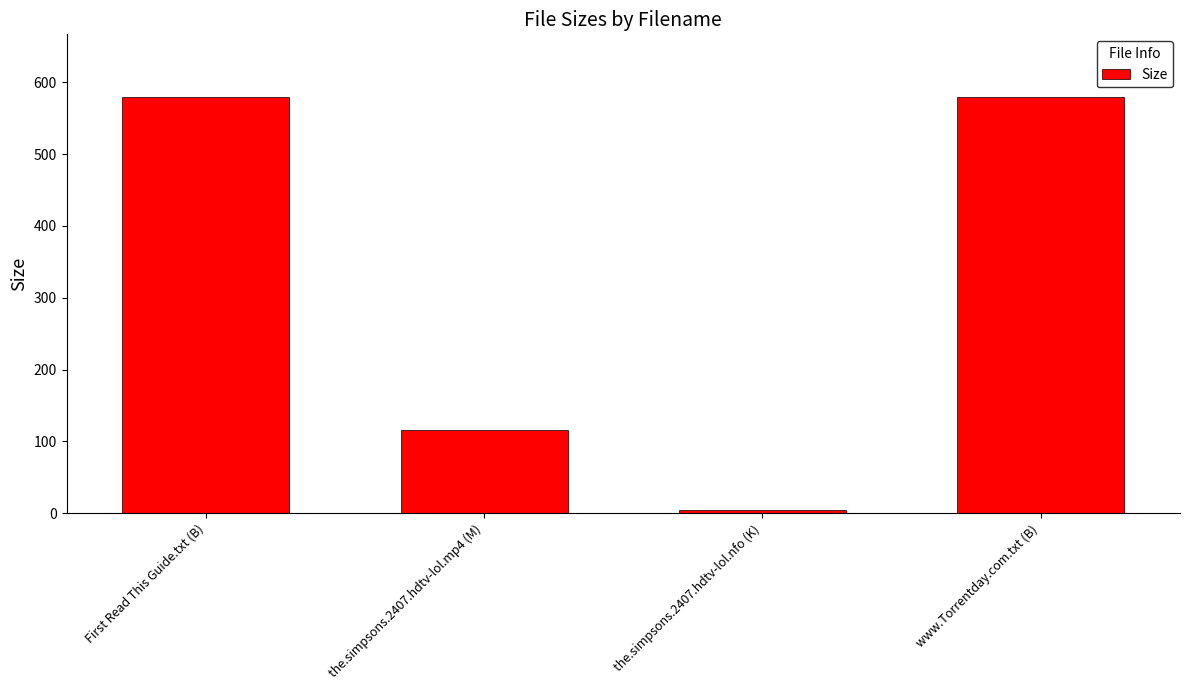

What is the label of the 3rd bar from the left?

the.simpsons.2407.hdtv-lol.nfo (K)